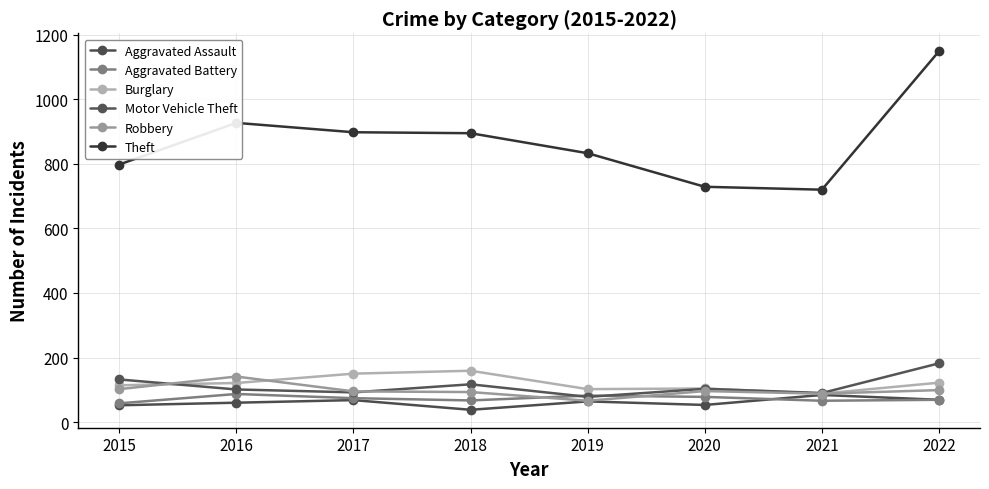

How many interior local valleys does the Aggravated Battery series have?

2